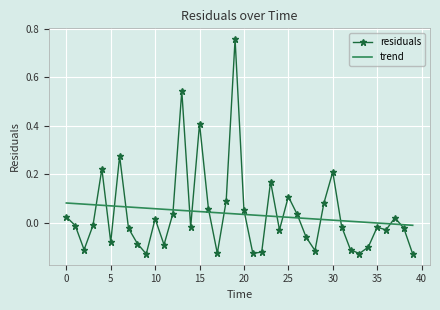

What is the difference between the maximum and minimum values in the residuals series?

0.9